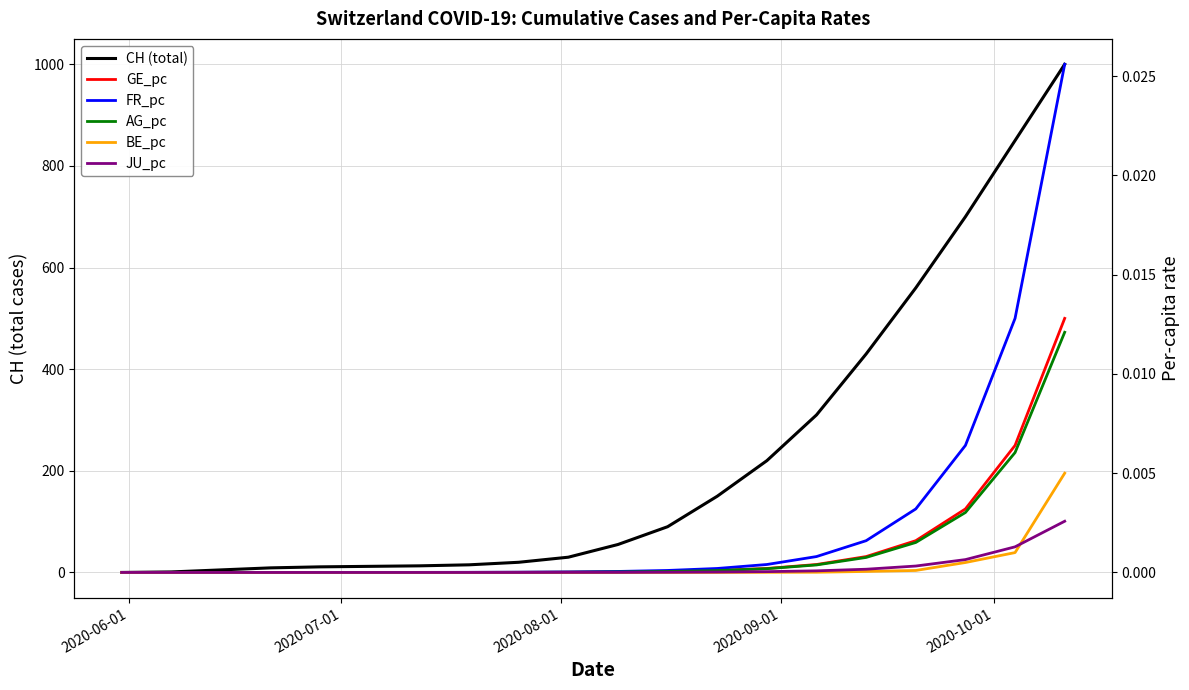

True or false: FR_pc and CH intersect in this chart.

False